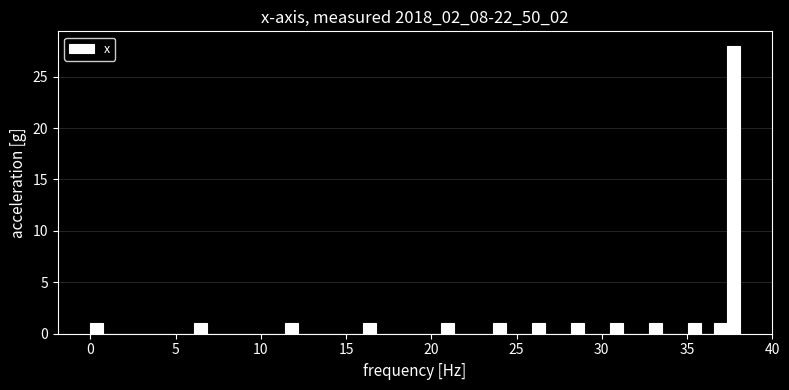

Around what value on the x-axis is the tallest bar? Give the approximate position of its centre, as read against the axis.

37.5